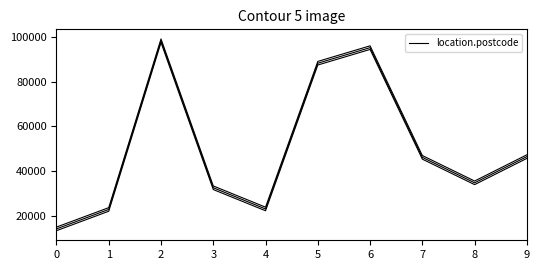

Reading right to left, extract all data points from this chart.

46613	34938	46278	95089	88154	23309	32749	98164	23099	14445